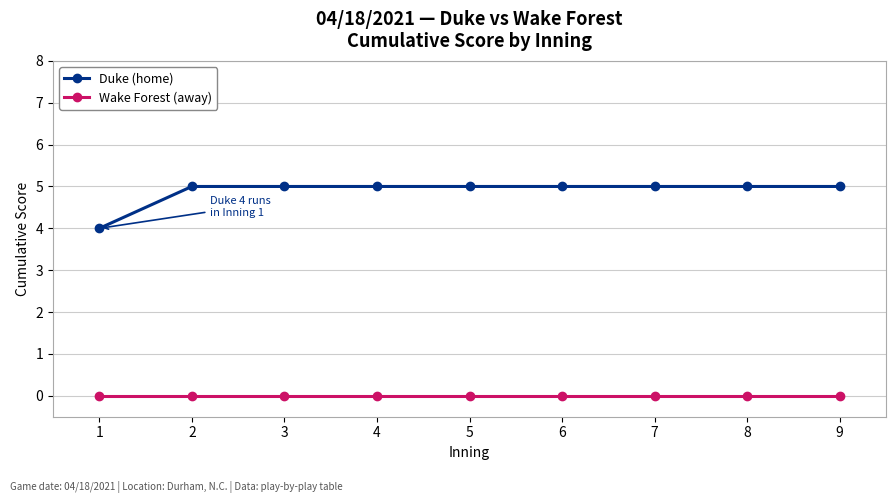

The value of Wake Forest (away) at 7 is 0. True or false?

True